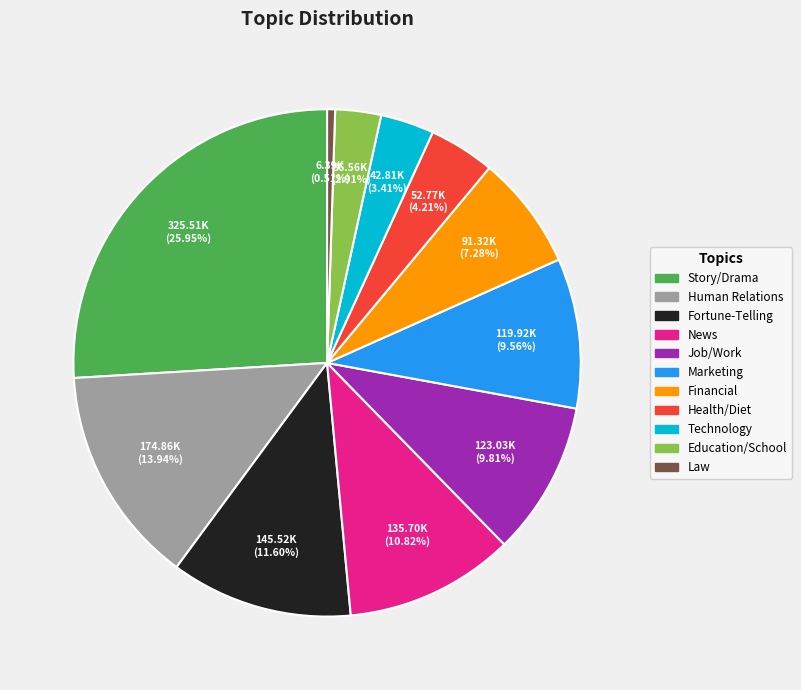

What percentage is the News slice, to the nearest percent?

11%